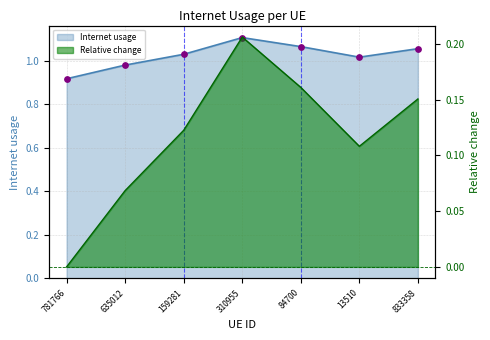

Between 84700 and 310955, which is larger?

310955